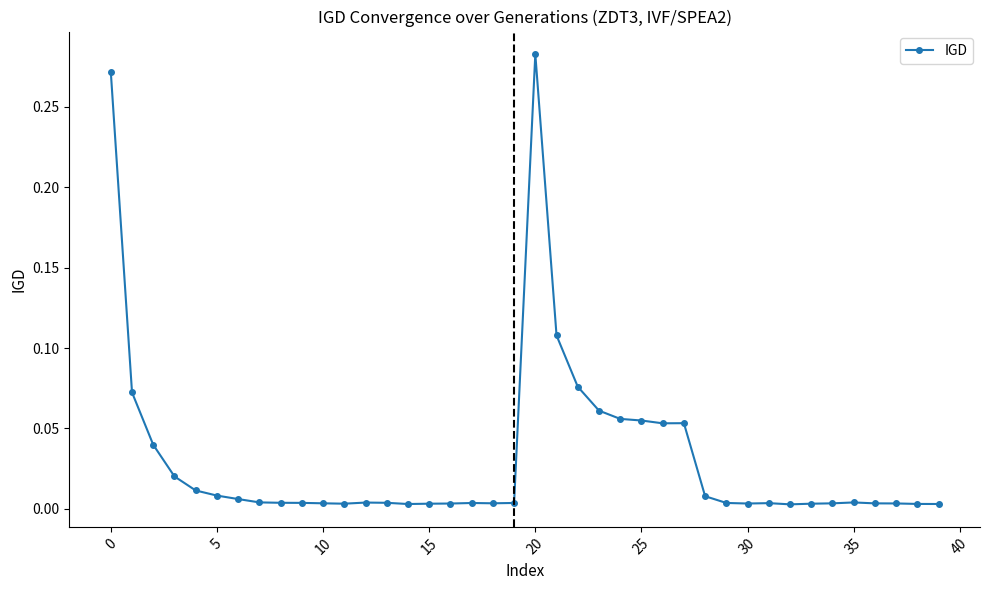

What is the sum of all values?

1.3